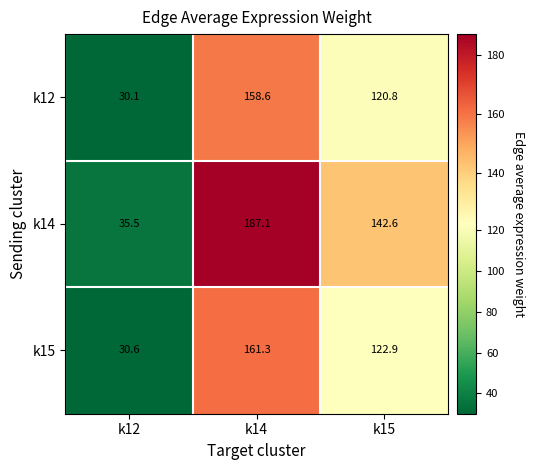

What is the sum of all k15 values?

314.8